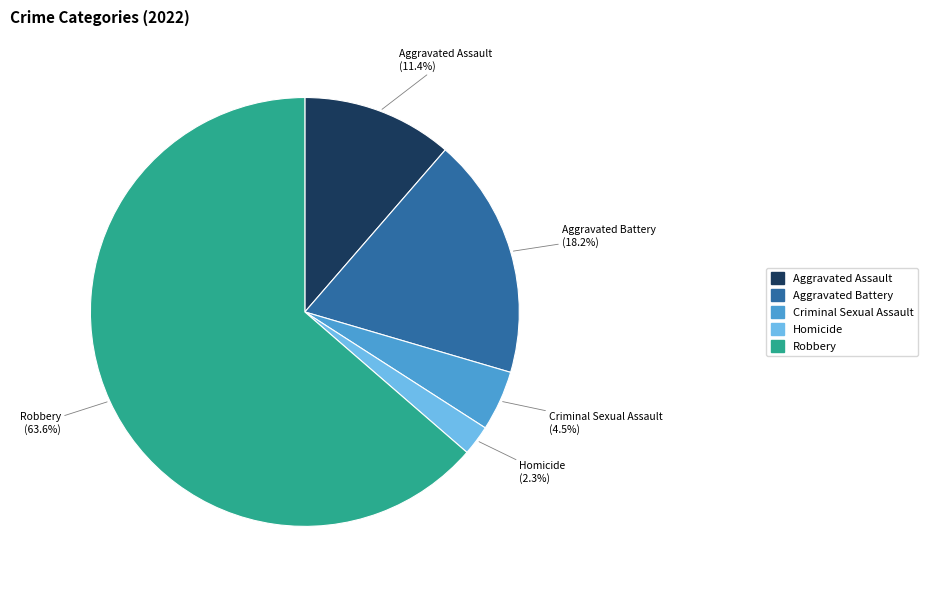

Which has a higher value, Aggravated Battery or Homicide?

Aggravated Battery